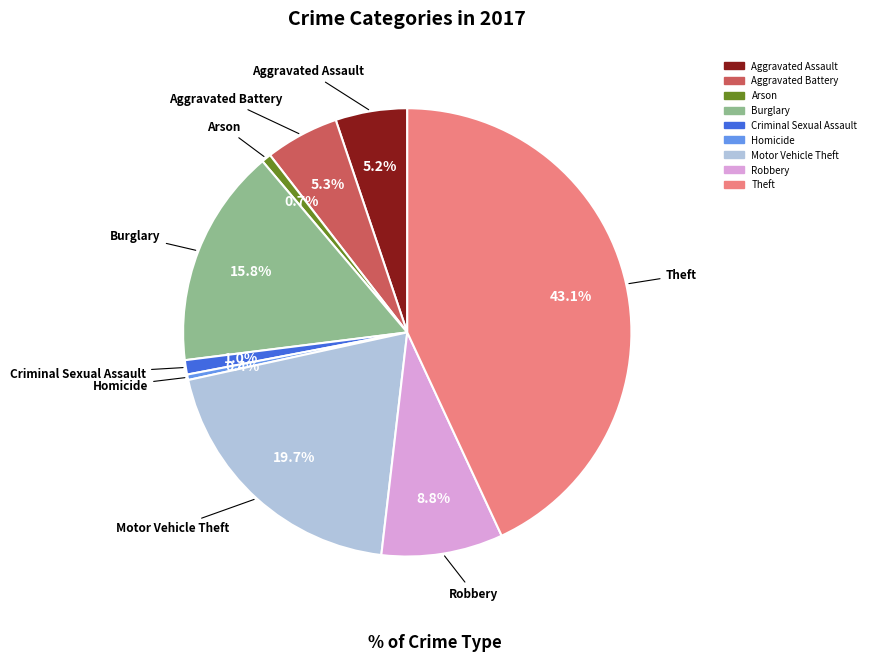

To the nearest percent, what portion does Burglary represent?

16%